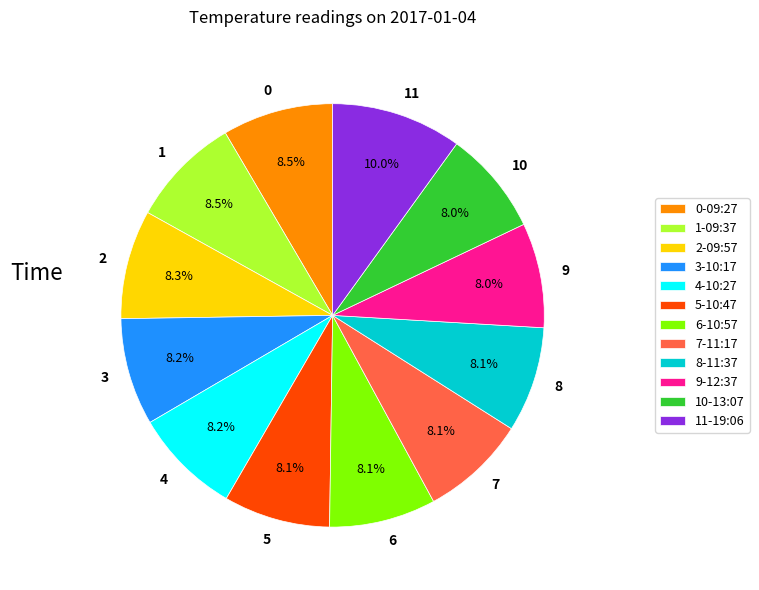

Do 5-10:47 and 7-11:17 together represent more than half of the pie?

No